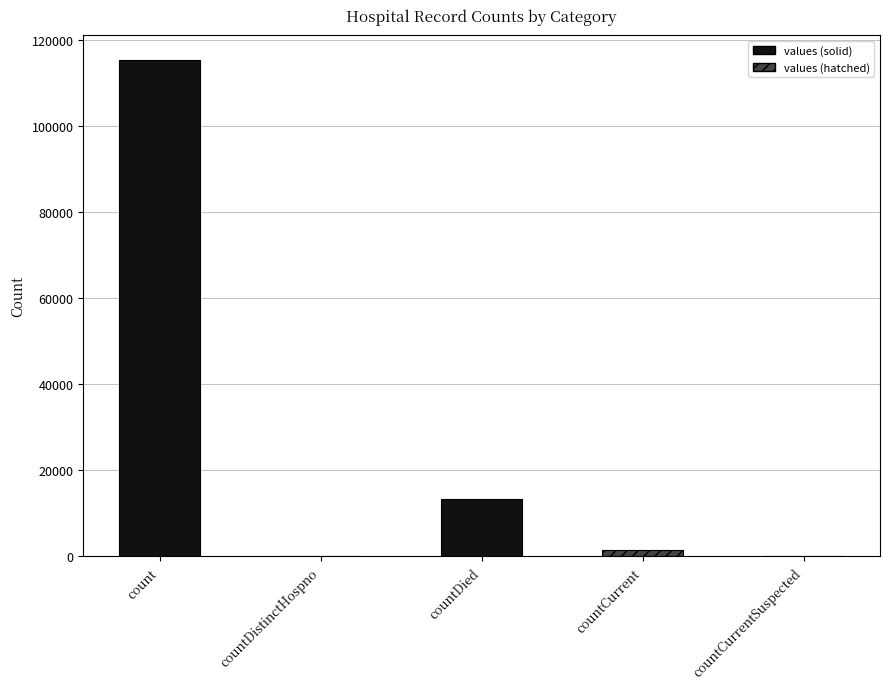

What is the change in value from countDistinctHospno to countCurrent?

+1383